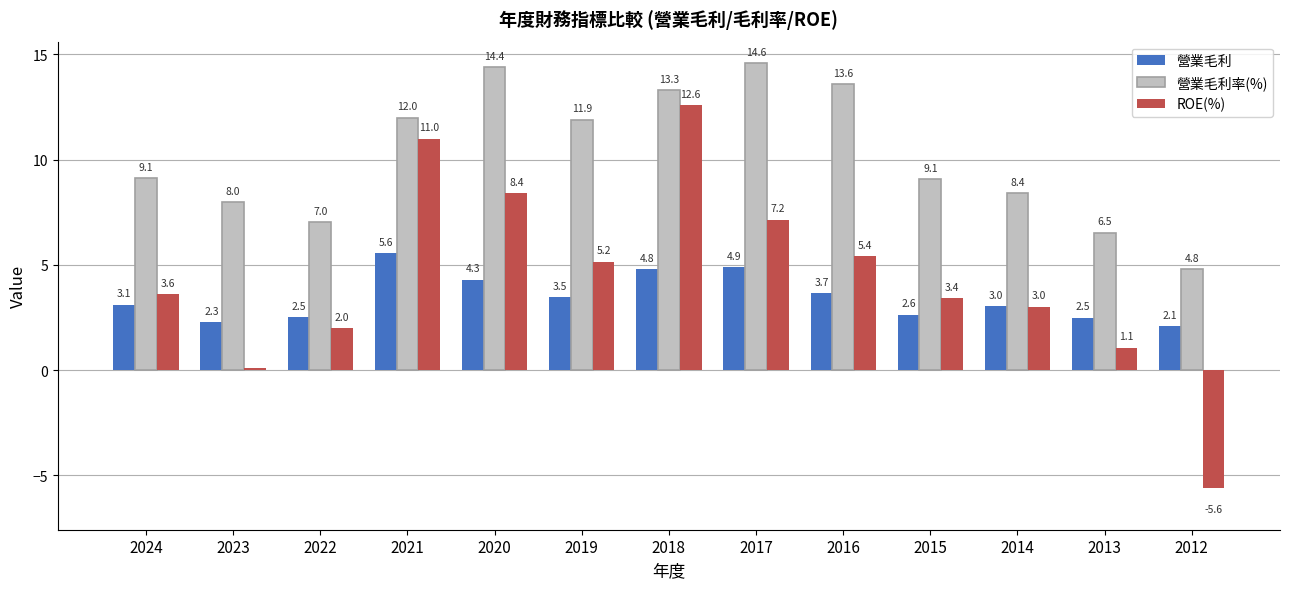

List the labels in order of ROE(%) value, smallest first.

2012, 2023, 2013, 2022, 2014, 2015, 2024, 2019, 2016, 2017, 2020, 2021, 2018